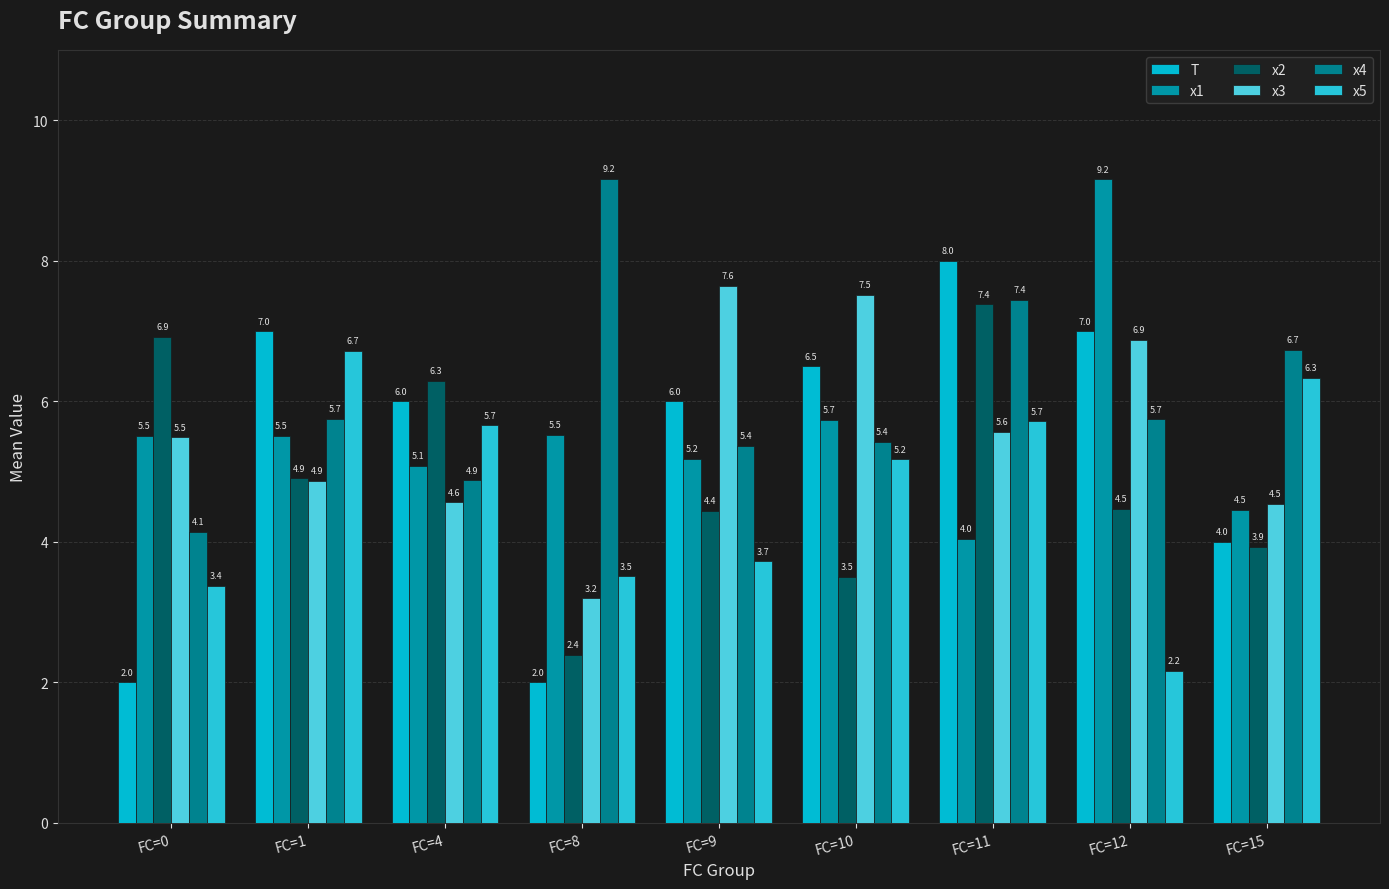

What is the difference between the maximum and minimum values in the x4 series?

5.0